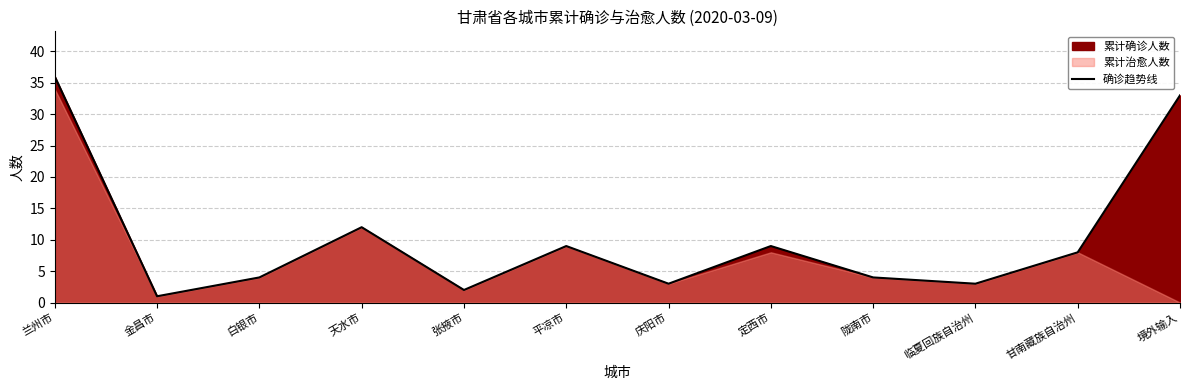

How many data points are less than 8?

6